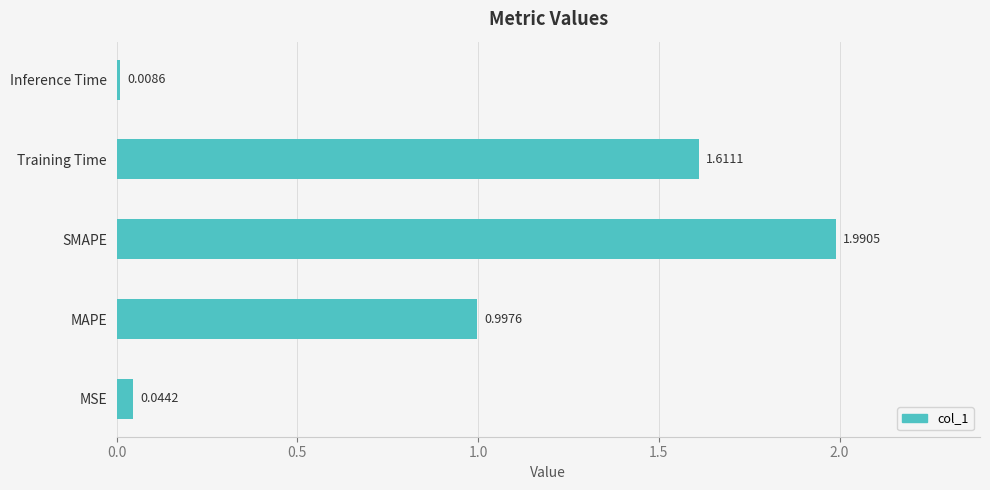

Which category has the lowest value across all series?

Inference Time